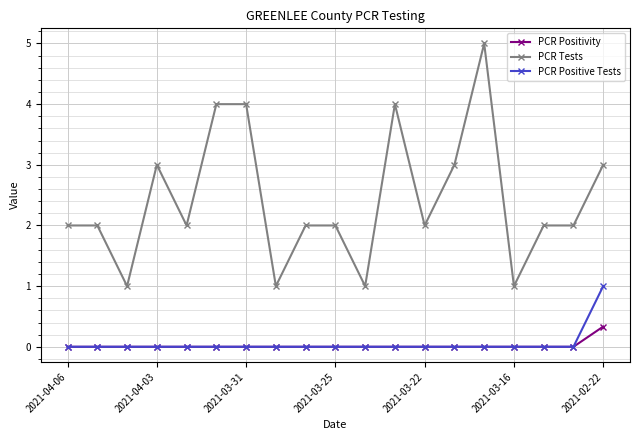

Count the PCR Positive Tests values in the range 0 to 1.

19